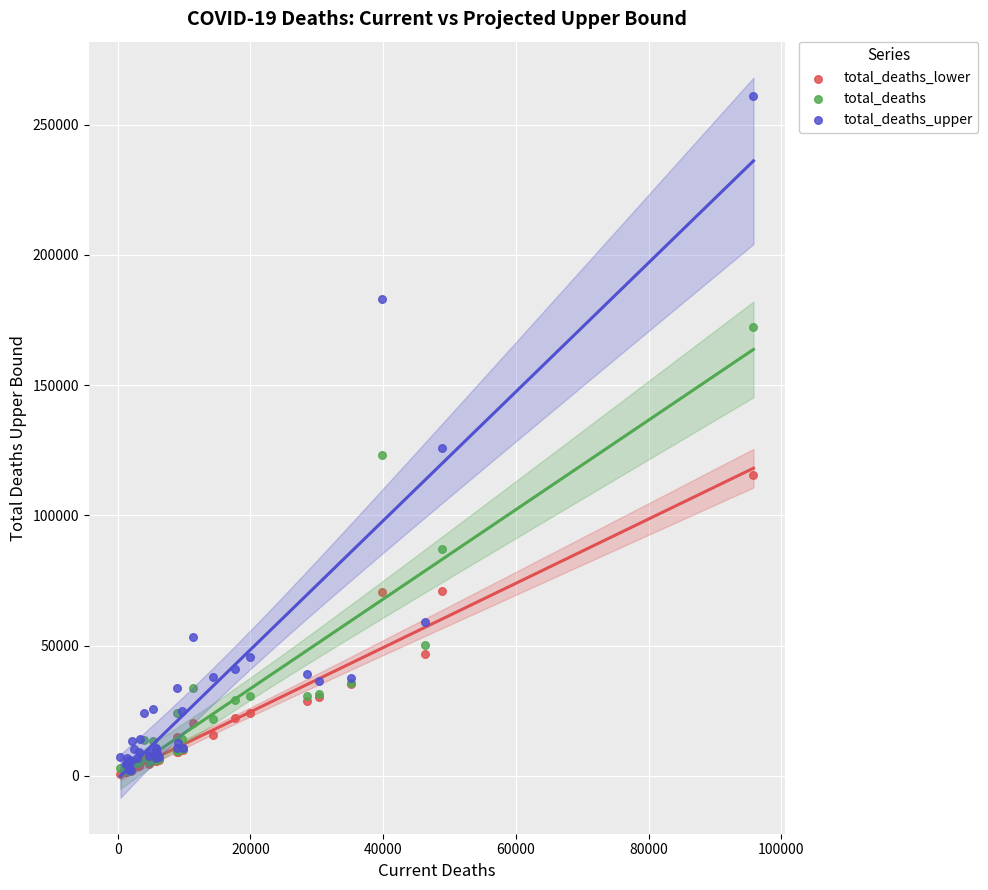

What are all the series names shown in the legend?

total_deaths_lower, total_deaths, total_deaths_upper